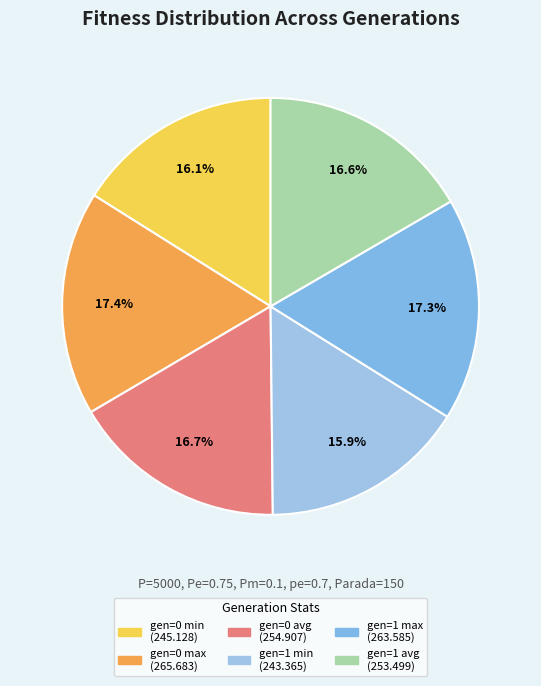

Between gen=0 avg and gen=1 max, which is larger?

gen=1 max